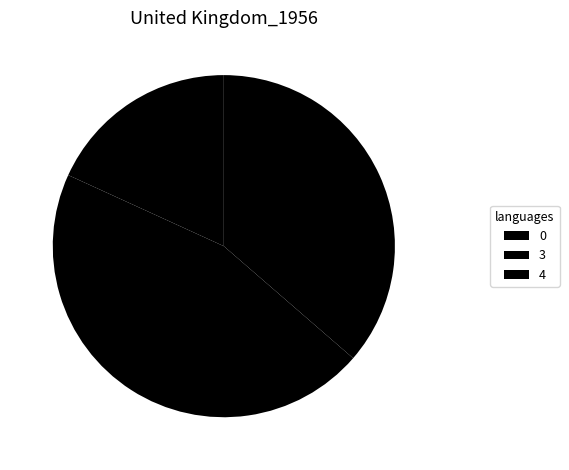

Count the number of slices in the pie.

3